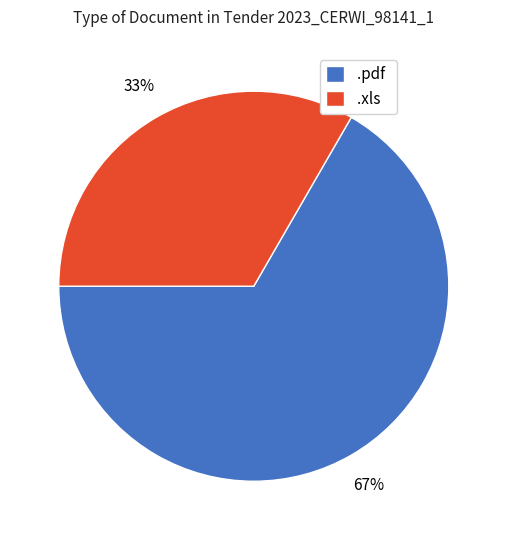

What is the ratio of the value at .xls to the value at .pdf?

0.5